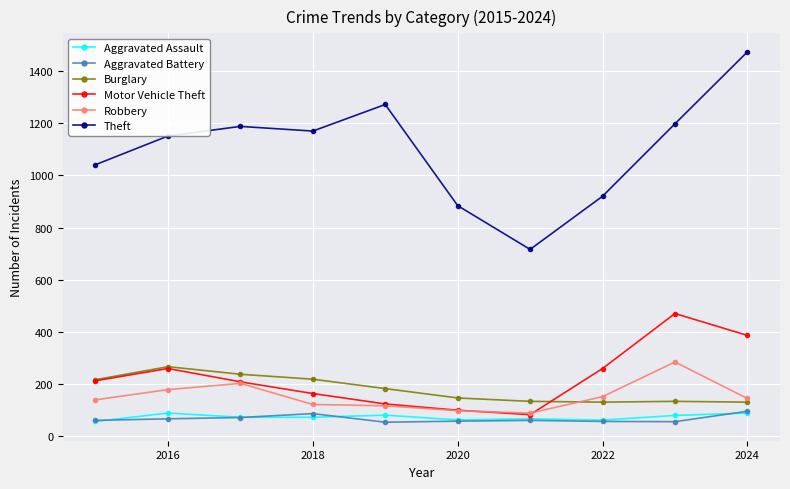

What is the sum of all Theft values?

11014